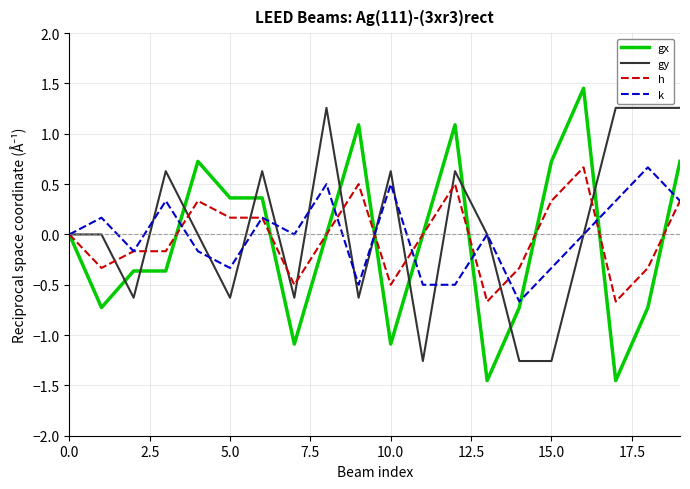

Which series has the widest spread of values?

gx